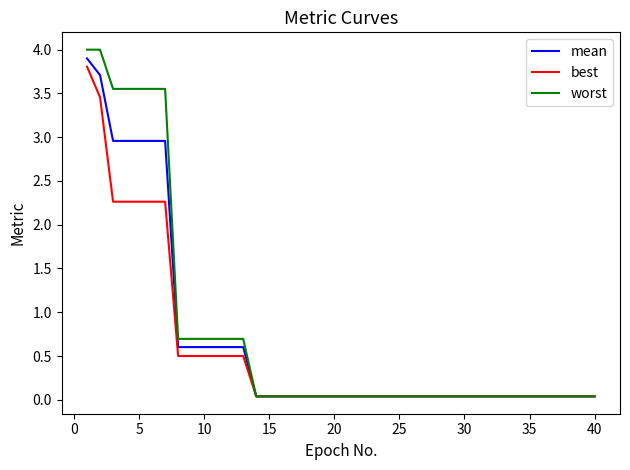

Which series has the largest range (max minus min)?

worst